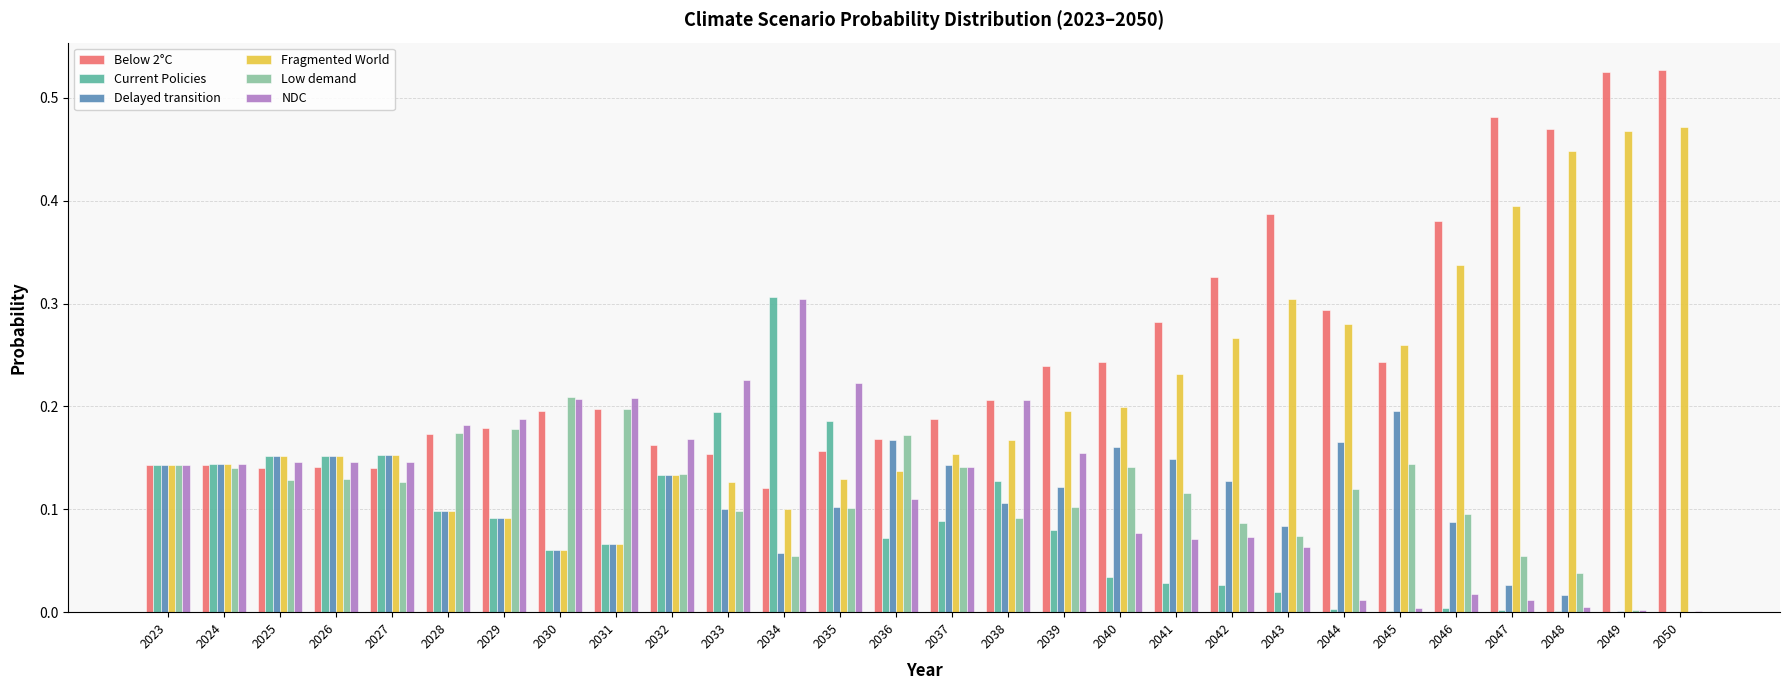

Between 2033 and 2040, which series saw the biggest shift?

Current Policies